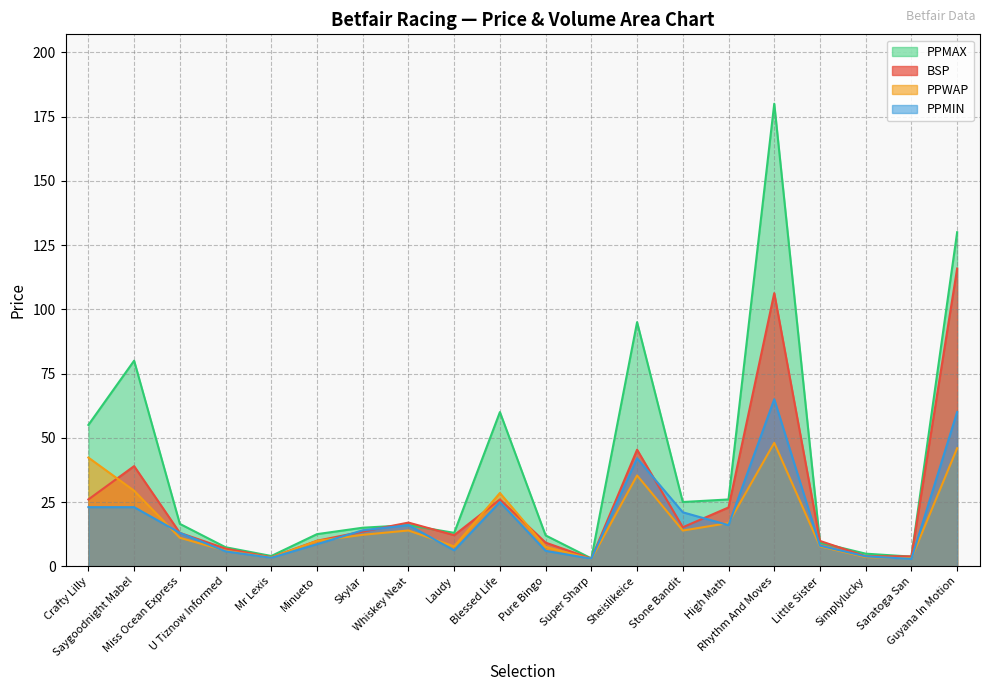

What is the label of the 7th point from the left?

Skylar